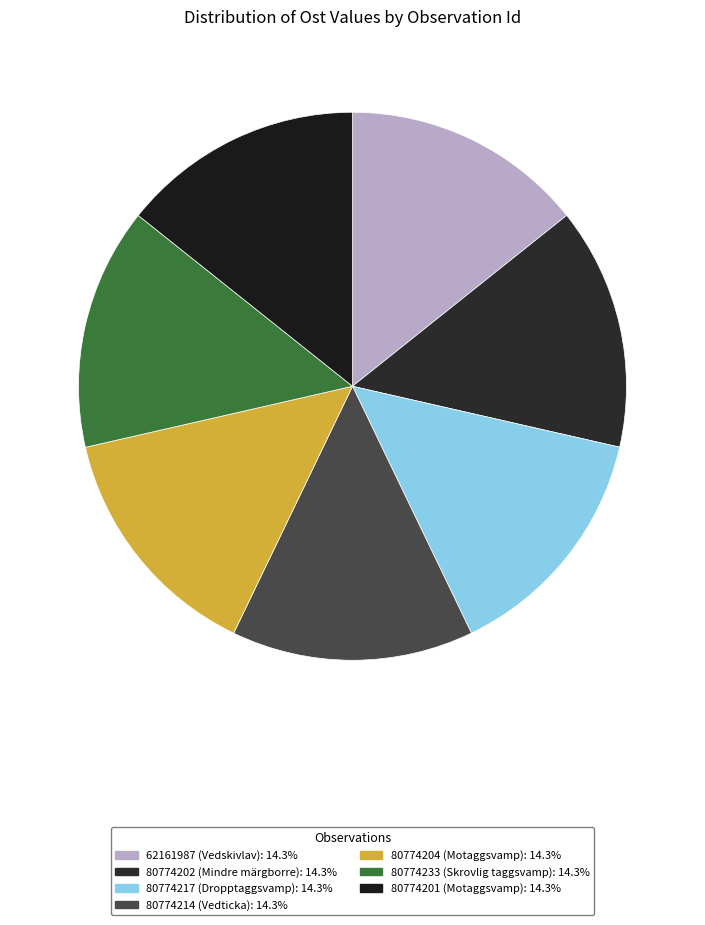

Is the sum of 80774204 and 80774202 greater than half?

No